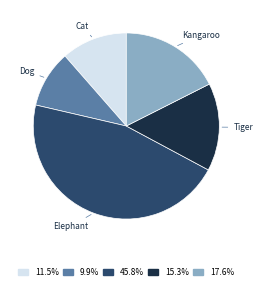

How many segments does this pie chart have?

5